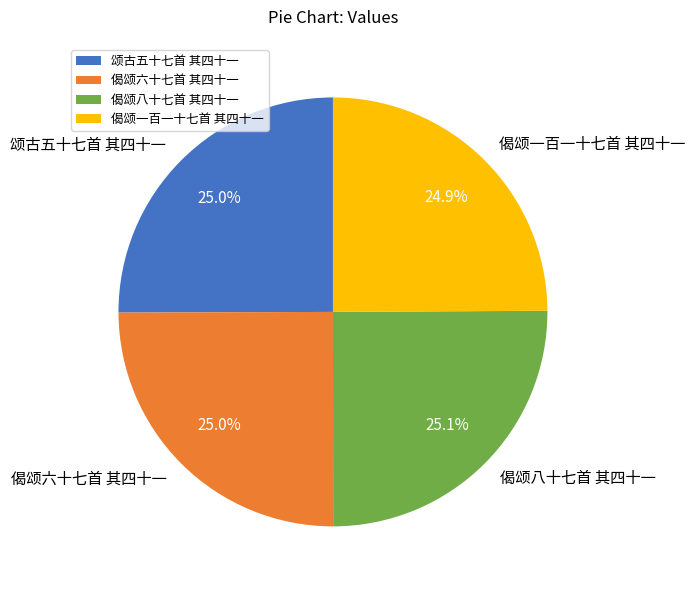

To the nearest percent, what is the average slice percentage?

25%